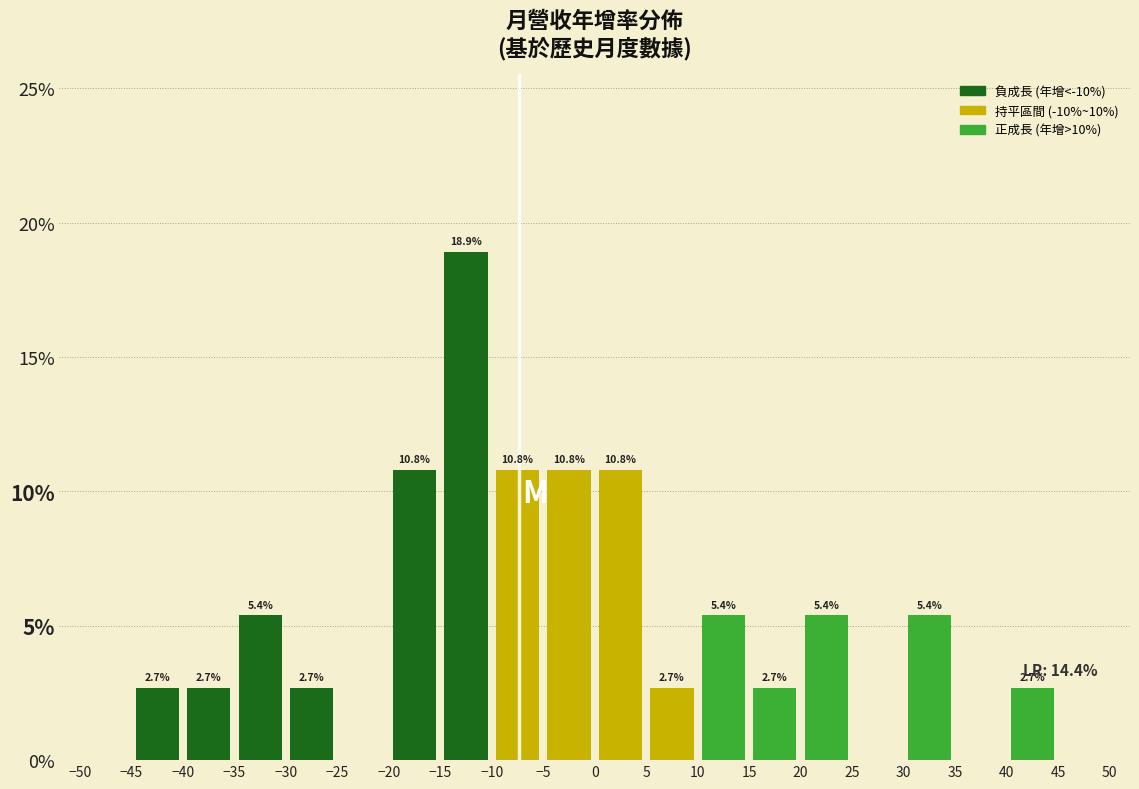

Which range on the x-axis has the tallest bar?

-15 to -10